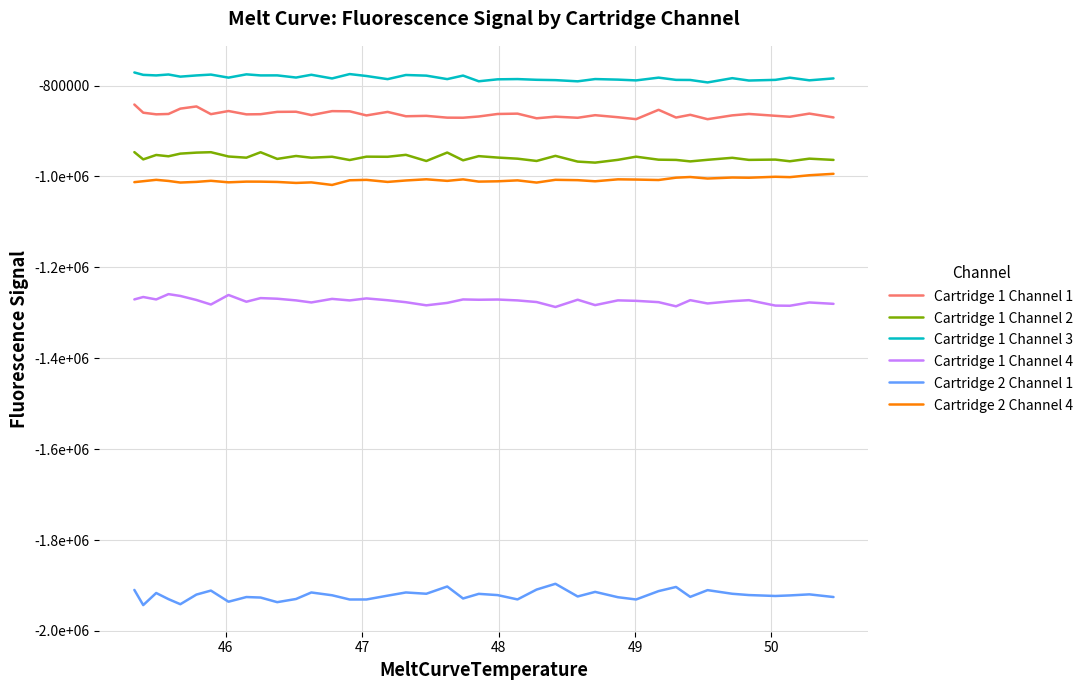

What are all the series names shown in the legend?

Cartridge 1 Channel 1, Cartridge 1 Channel 2, Cartridge 1 Channel 3, Cartridge 1 Channel 4, Cartridge 2 Channel 1, Cartridge 2 Channel 4